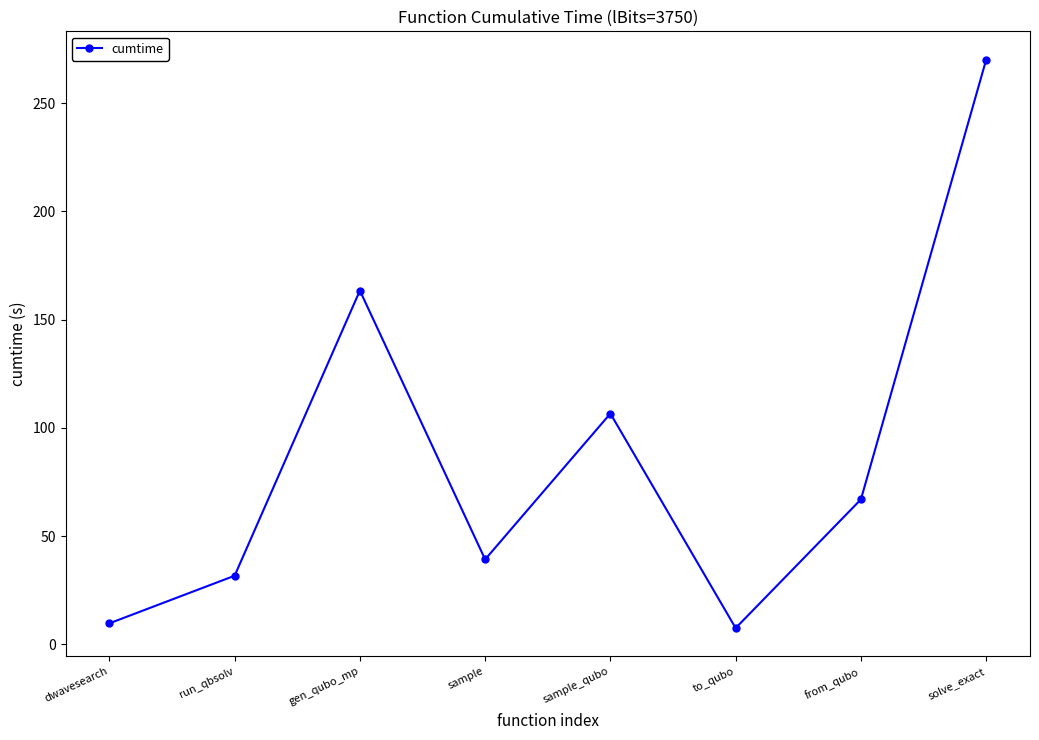

How many interior local valleys (lower than both neighbors) does the data have?

2